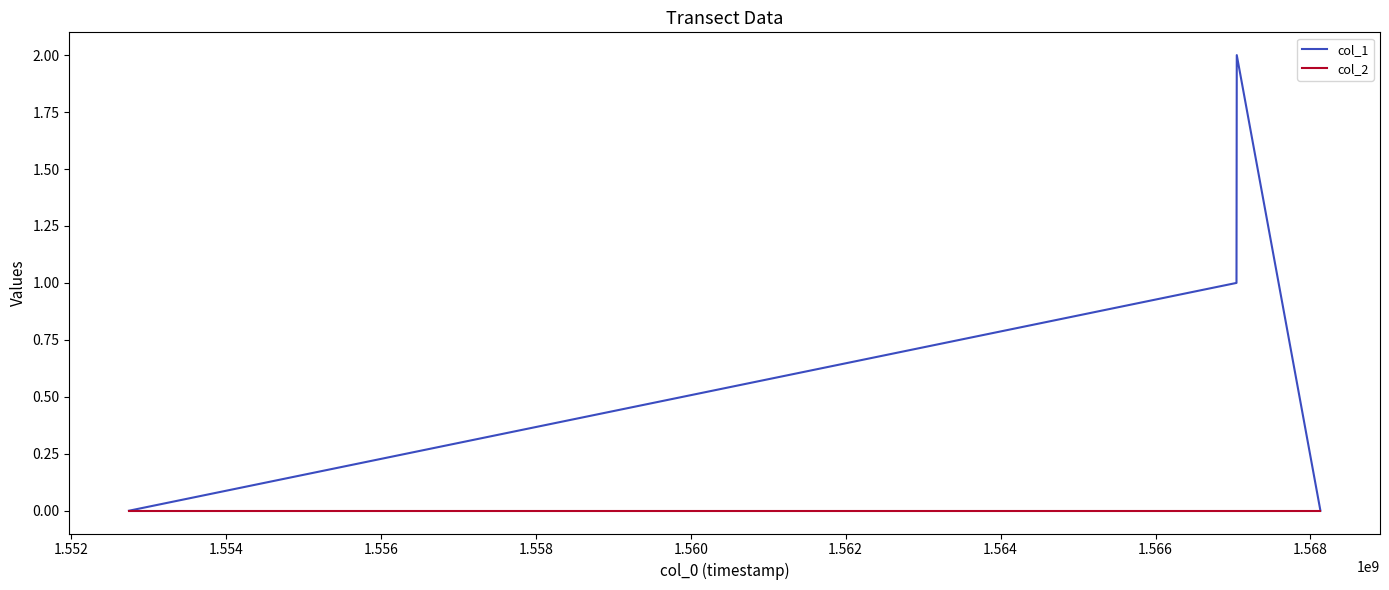

Reading right to left, extract all data points from this chart.

col_1: 0	2	1	0
col_2: 0	0	0	0